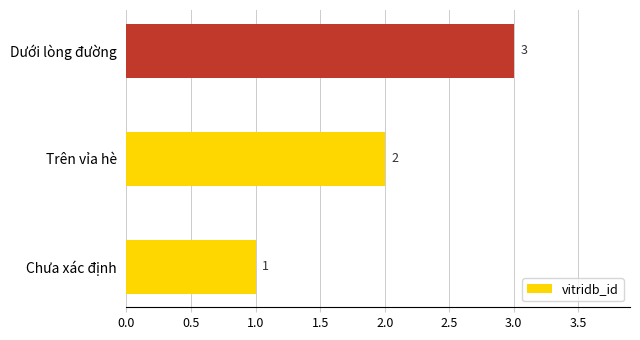

What is the sum of all values?

6